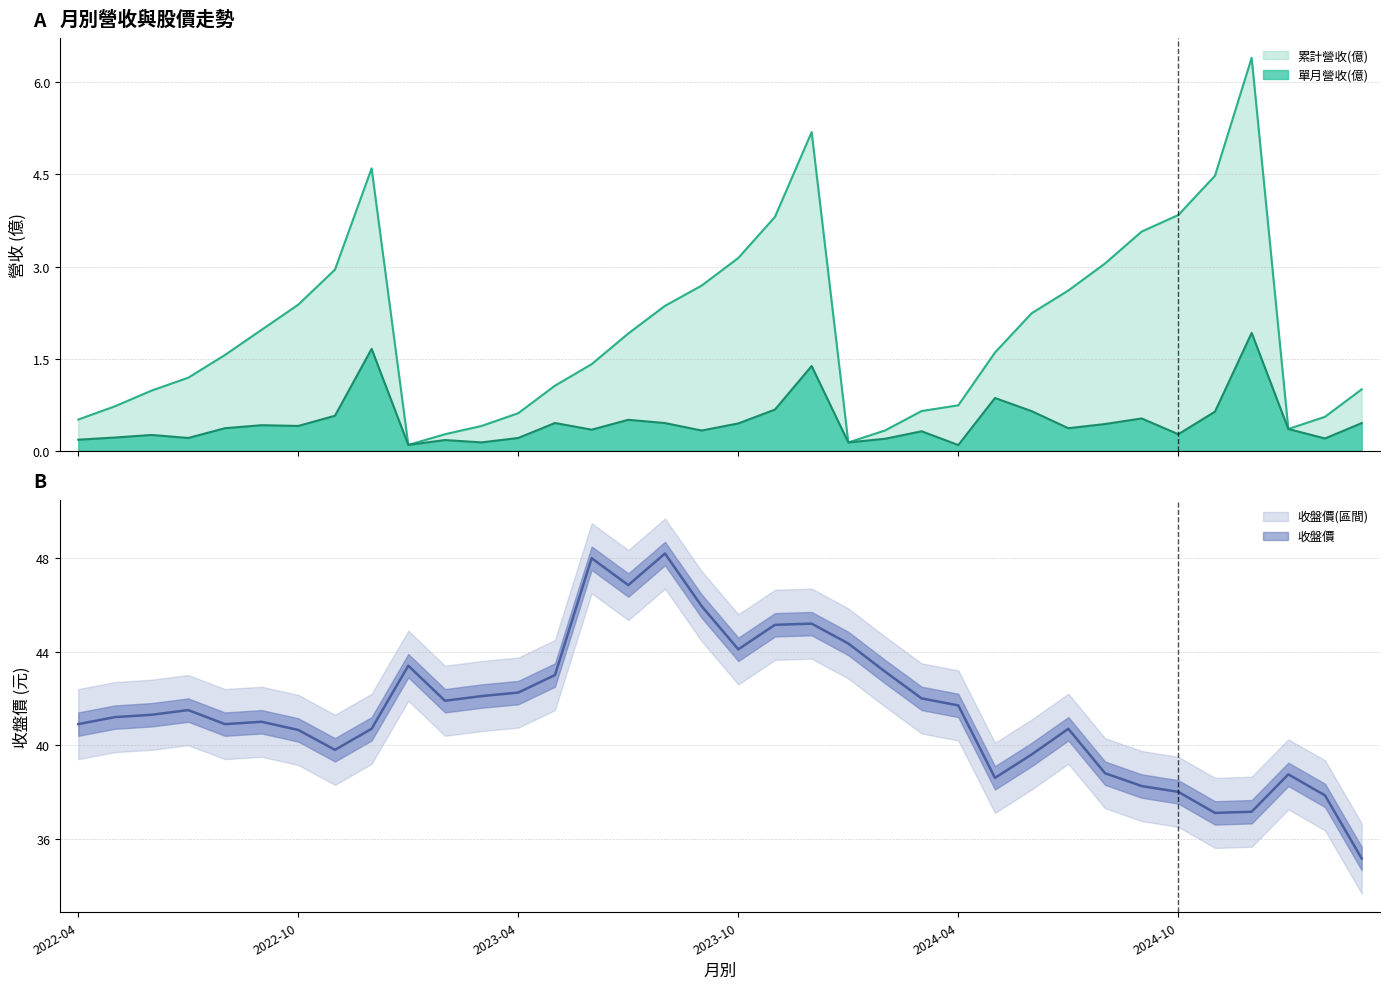

True or false: 累計營收(億) has more than 0 interior local peaks.

True